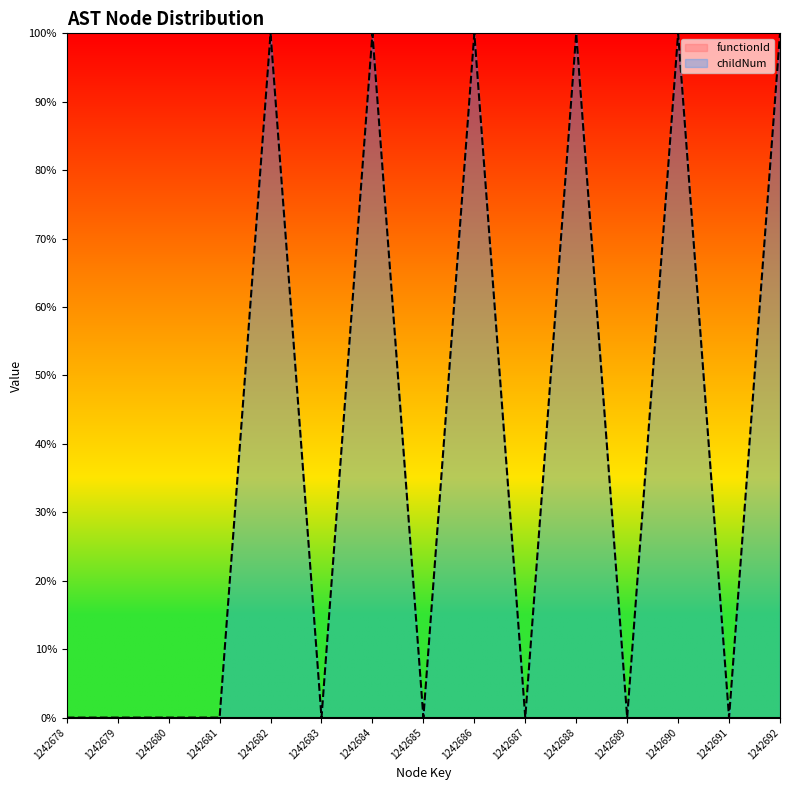

List the labels in order of value, smallest first.

1242678, 1242679, 1242680, 1242681, 1242683, 1242685, 1242687, 1242689, 1242691, 1242682, 1242684, 1242686, 1242688, 1242690, 1242692